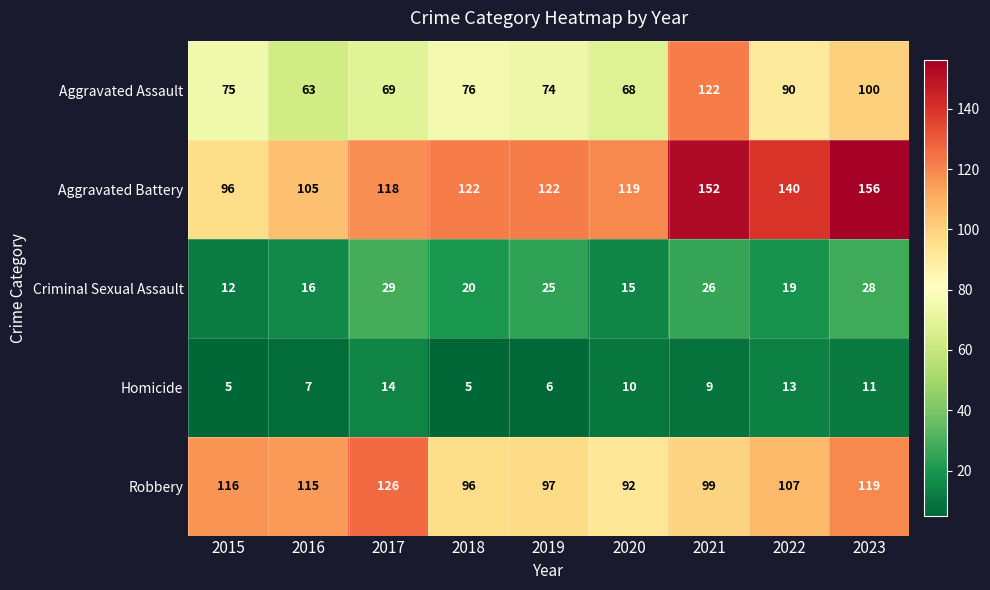

At which category is the sum across all series the highest?

2023